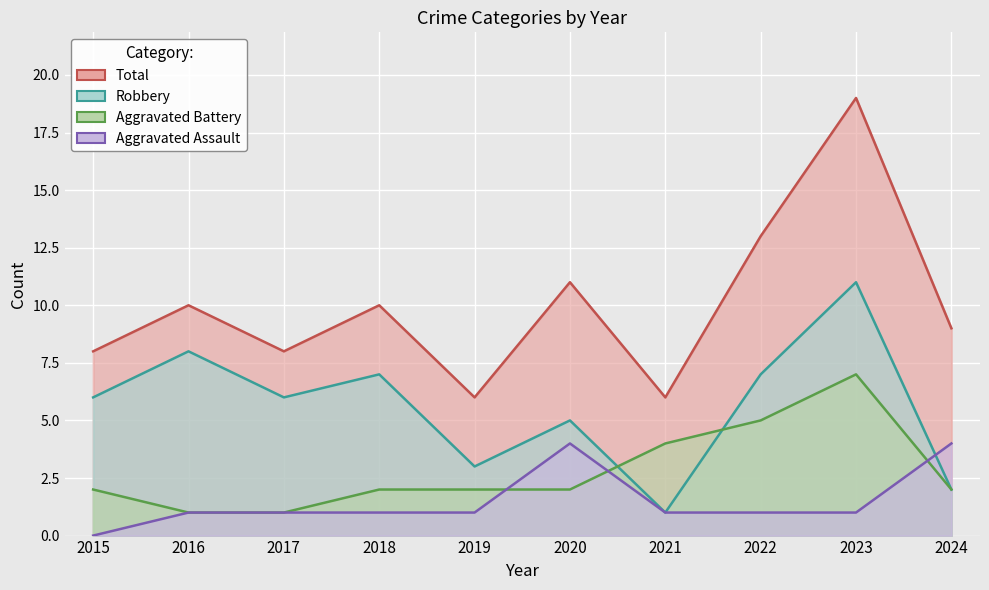

Reading right to left, extract all data points from this chart.

Aggravated Assault: 2024=4	2023=1	2022=1	2021=1	2020=4	2019=1	2018=1	2017=1	2016=1	2015=0
Aggravated Battery: 2024=2	2023=7	2022=5	2021=4	2020=2	2019=2	2018=2	2017=1	2016=1	2015=2
Robbery: 2024=2	2023=11	2022=7	2021=1	2020=5	2019=3	2018=7	2017=6	2016=8	2015=6
Total: 2024=9	2023=19	2022=13	2021=6	2020=11	2019=6	2018=10	2017=8	2016=10	2015=8